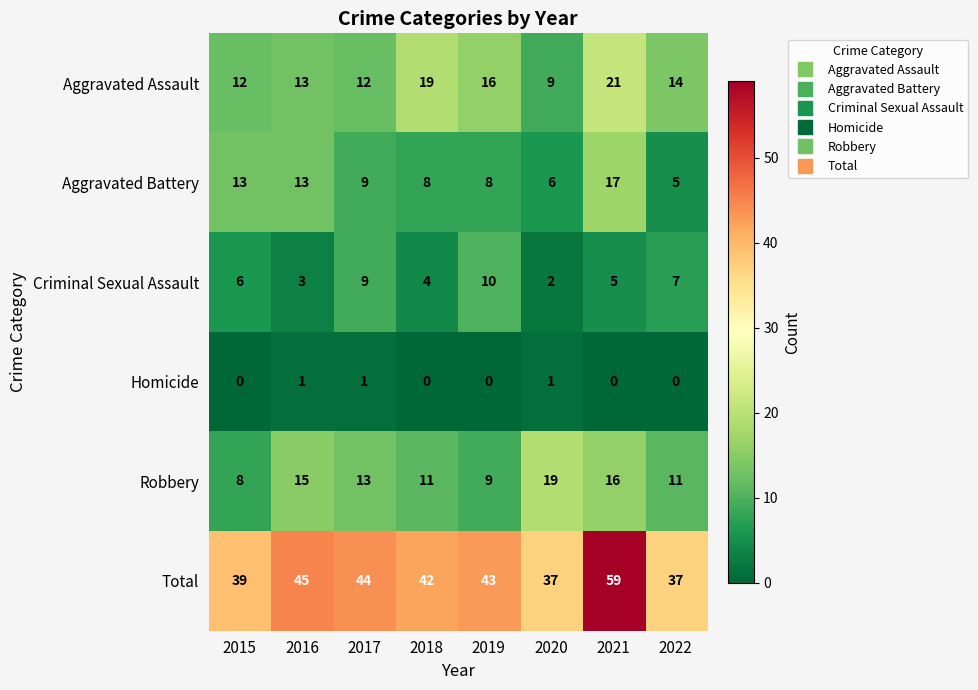

Between 2018 and 2020, which series saw the biggest shift?

Aggravated Assault